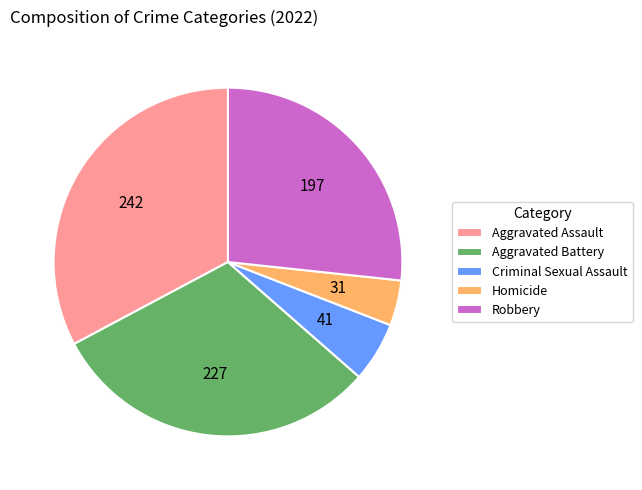

True or false: Robbery accounts for 27% of the total.

True